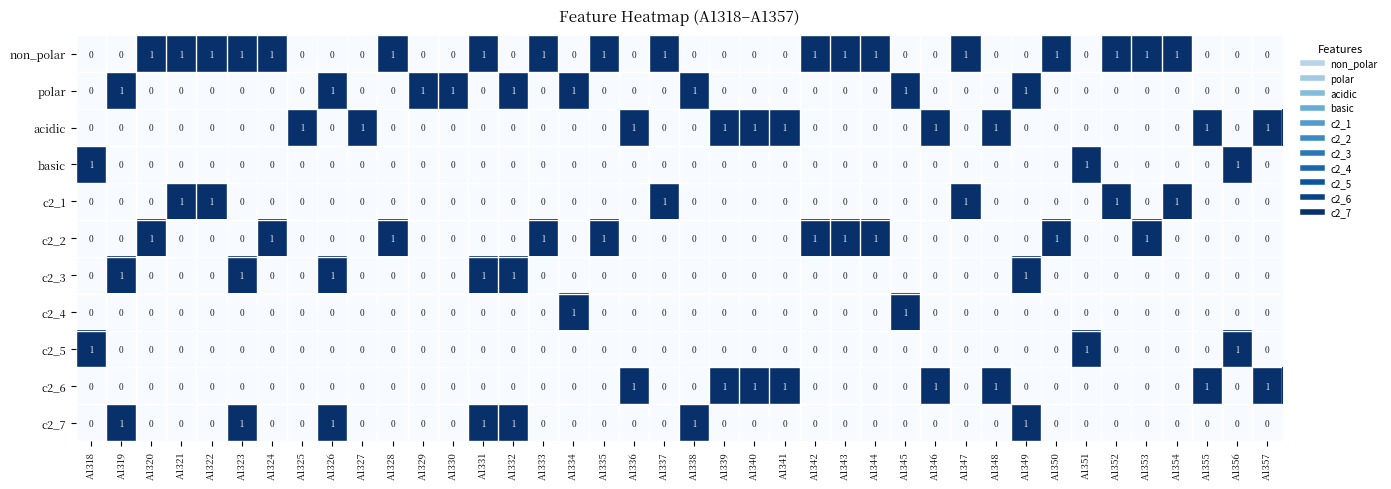

Which series has the largest total across all categories?

non_polar